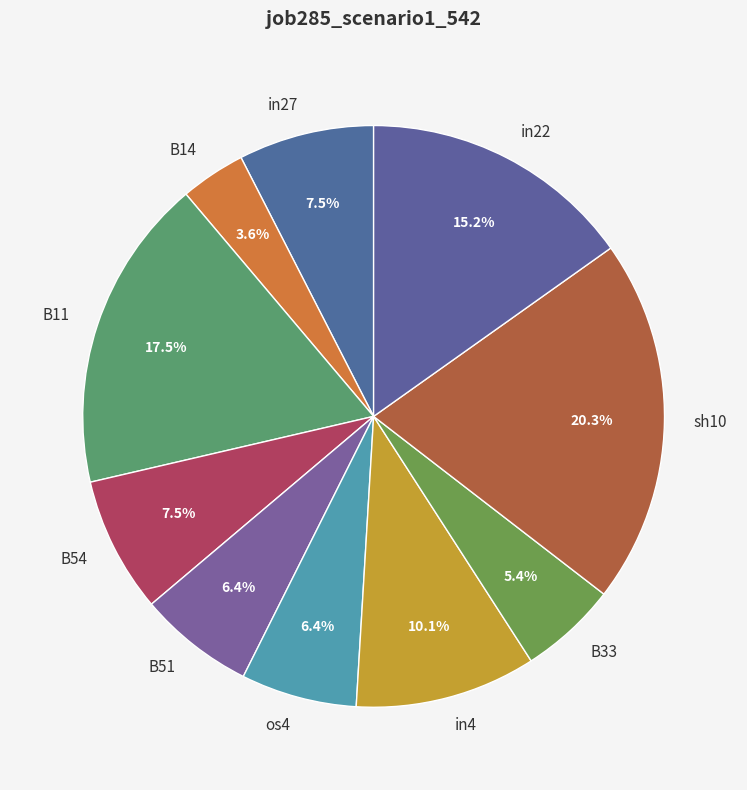

Is the sum of B11 and B33 greater than half?

No